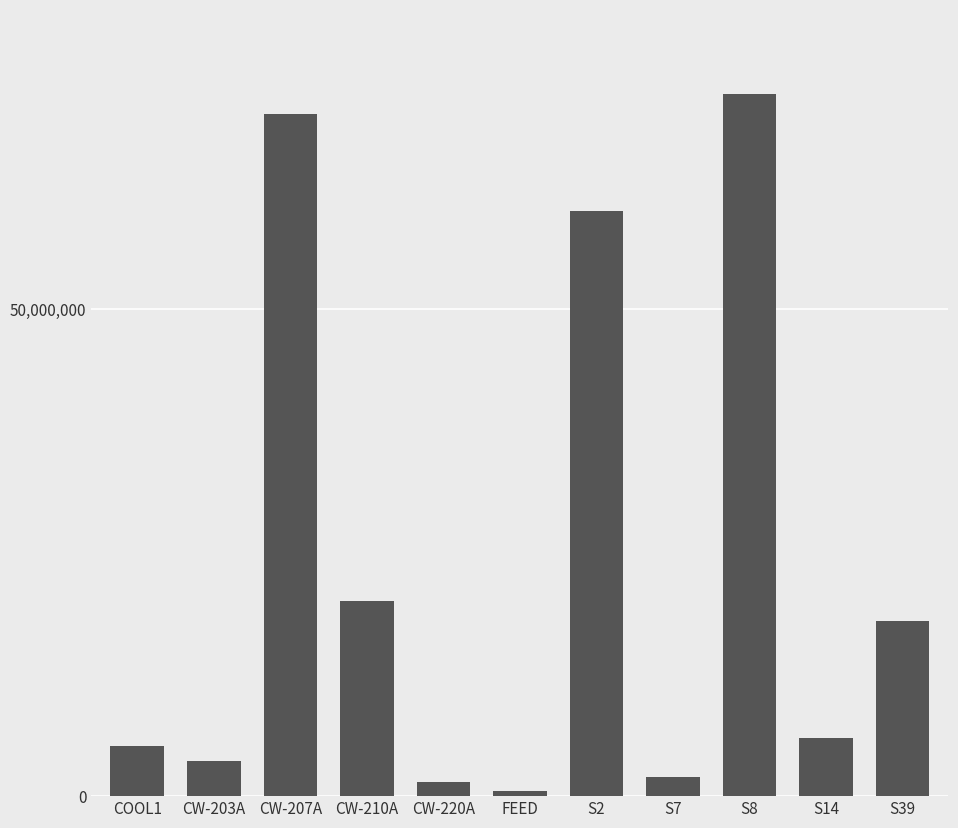

At which label is the value closest to 36282550?

CW-210A